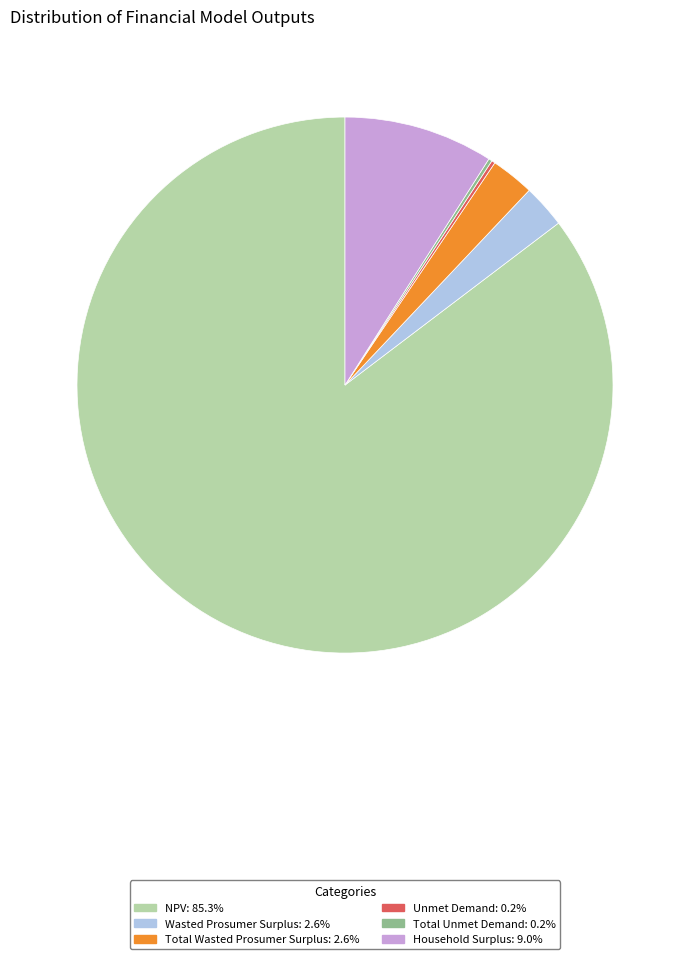

Which category has the biggest portion of the pie?

NPV